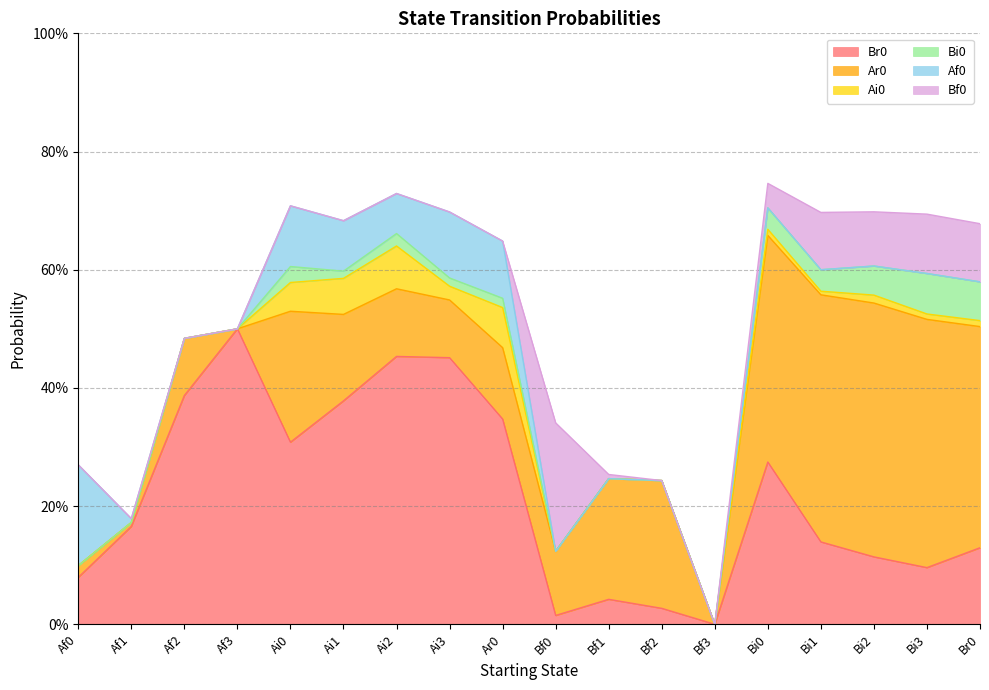

What is the maximum value for Bi0?

0.1